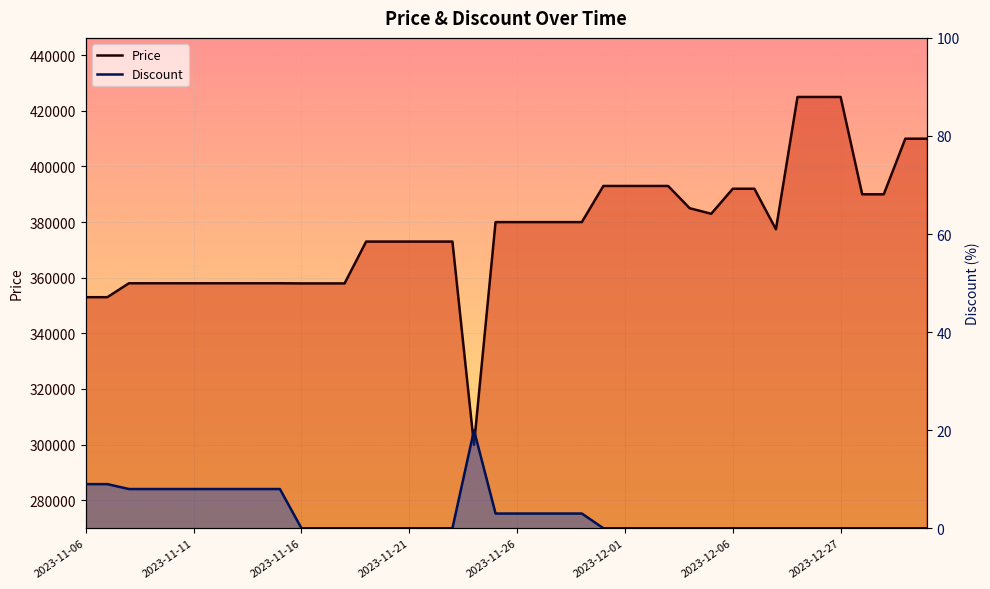

How many values in the Price series exceed 380000?

15